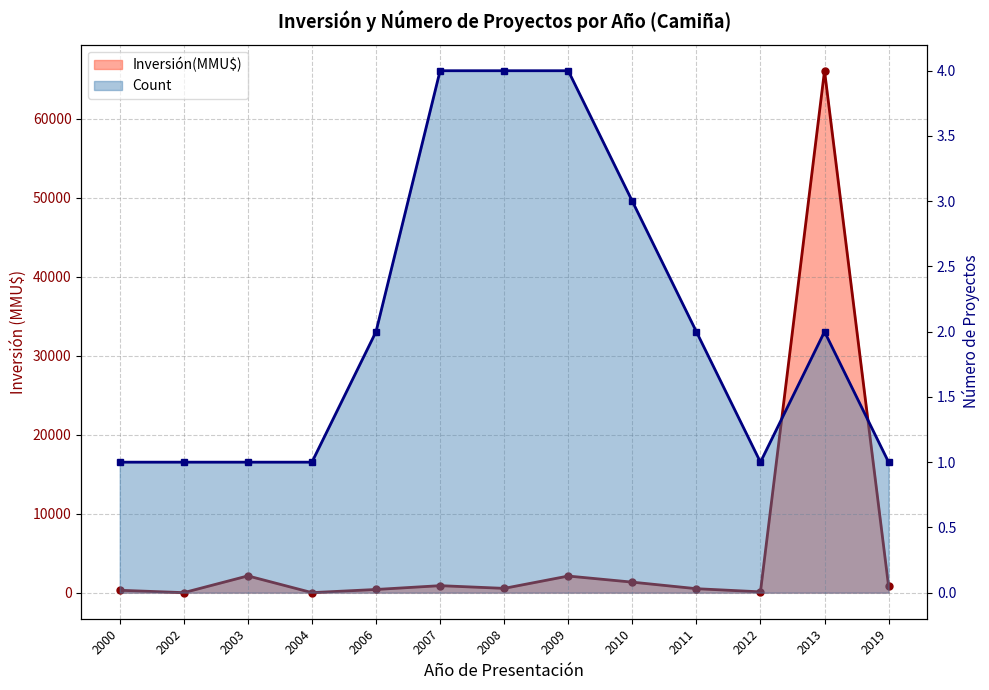

Reading left to right, transcribe all the data shown in this chart.

Inversión(MMU$): 2000=300	2002=0	2003=2119	2004=1	2006=400	2007=883	2008=540	2009=2100	2010=1328	2011=500	2012=100	2013=66052	2019=800
Count: 2000=1	2002=1	2003=1	2004=1	2006=2	2007=4	2008=4	2009=4	2010=3	2011=2	2012=1	2013=2	2019=1